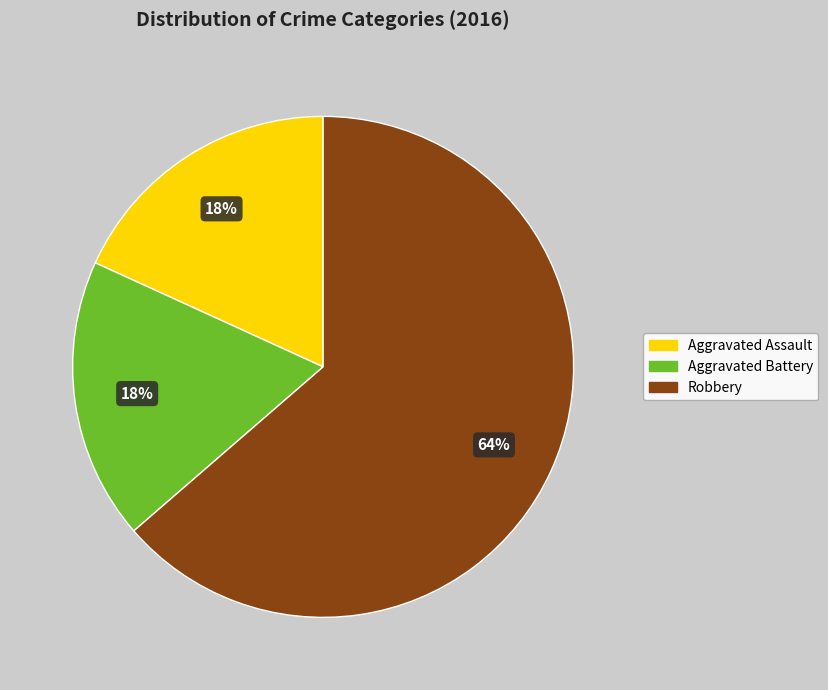

True or false: Aggravated Assault accounts for 18% of the total.

True